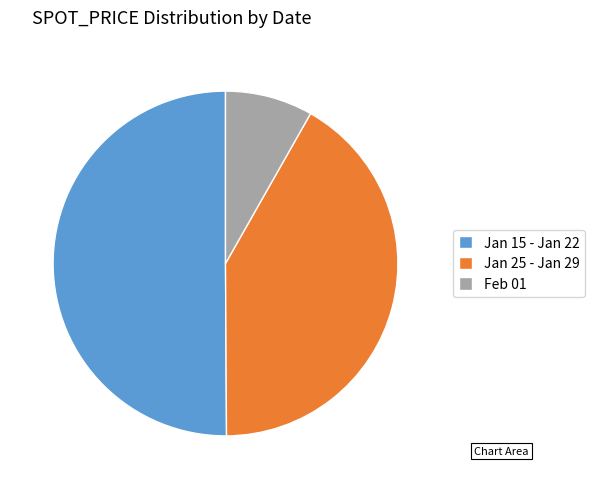

True or false: Jan 15 - Jan 22 accounts for 50% of the total.

True